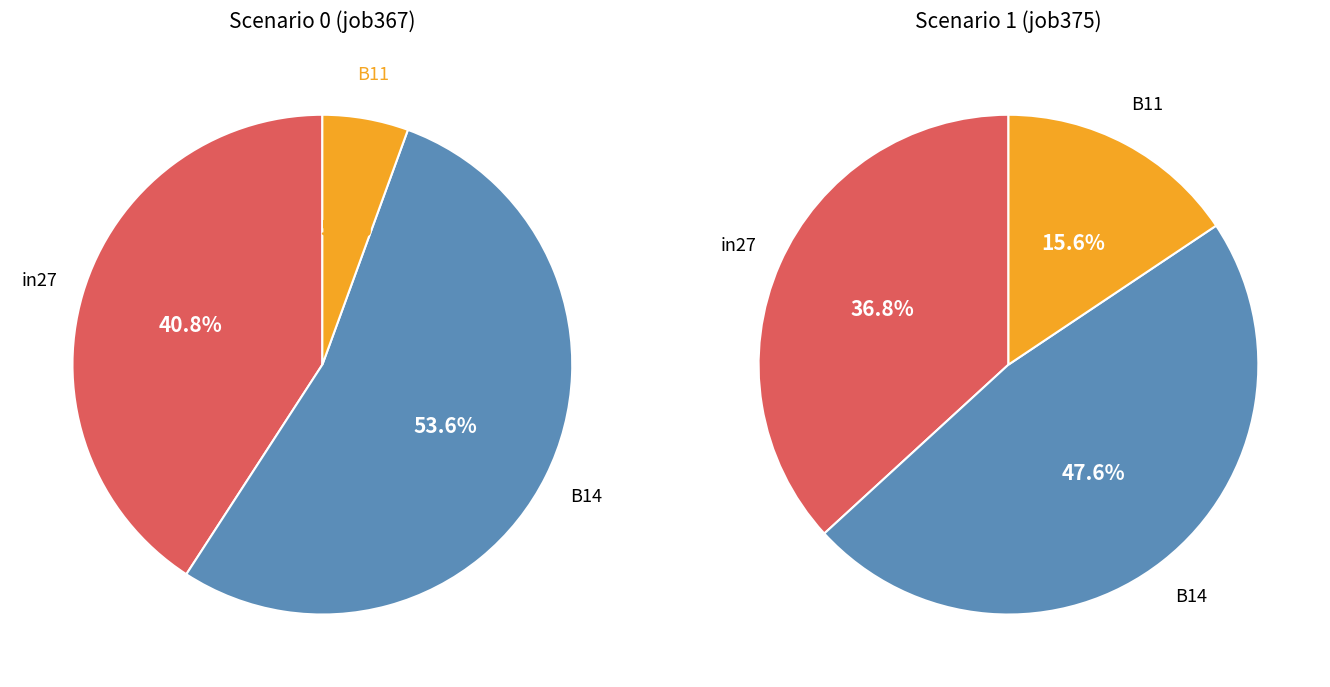

Which has a higher value, in27 or B14?

B14